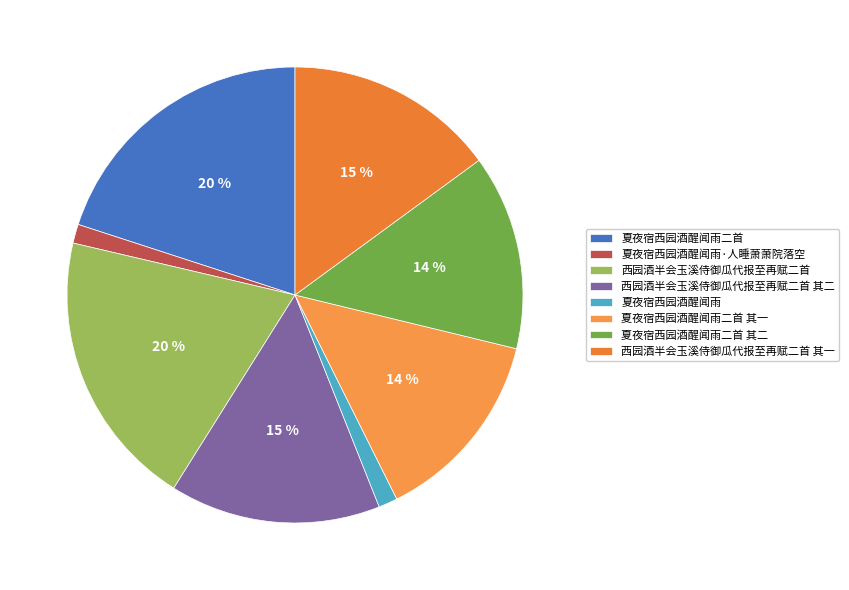

What portion of the pie excludes 夏夜宿西园酒醒闻雨·人睡萧萧院落空?

98.7%